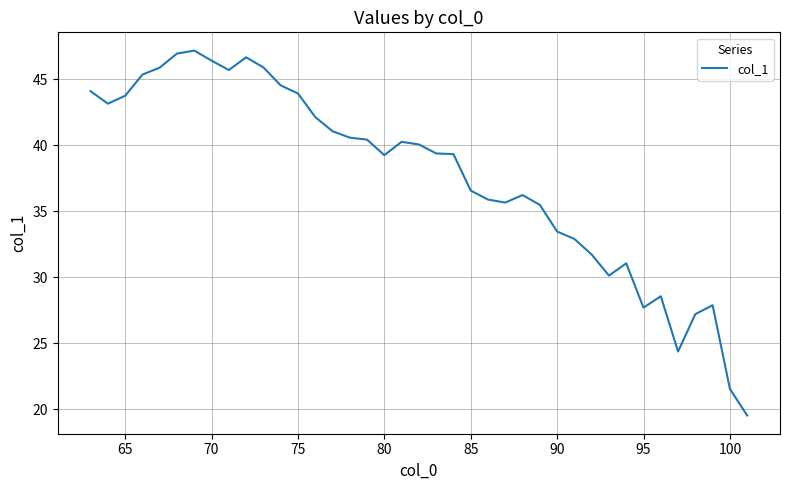

What is the difference between the maximum and minimum values?

27.6